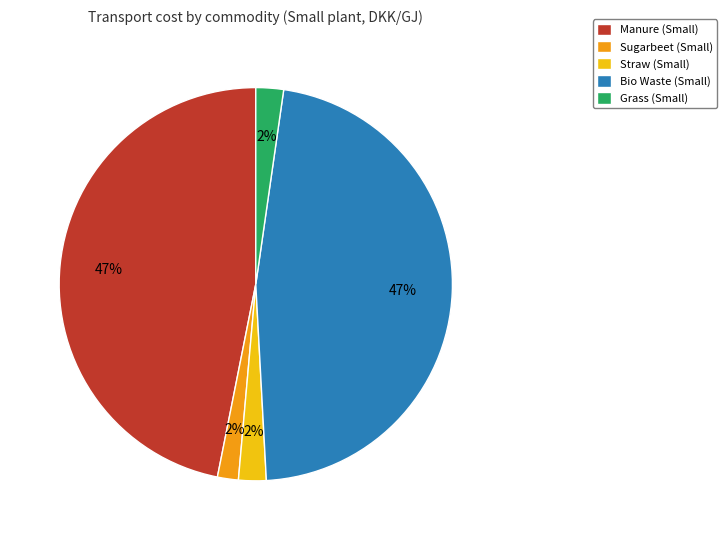

Does Bio Waste (Small) account for over 50% of the chart?

No